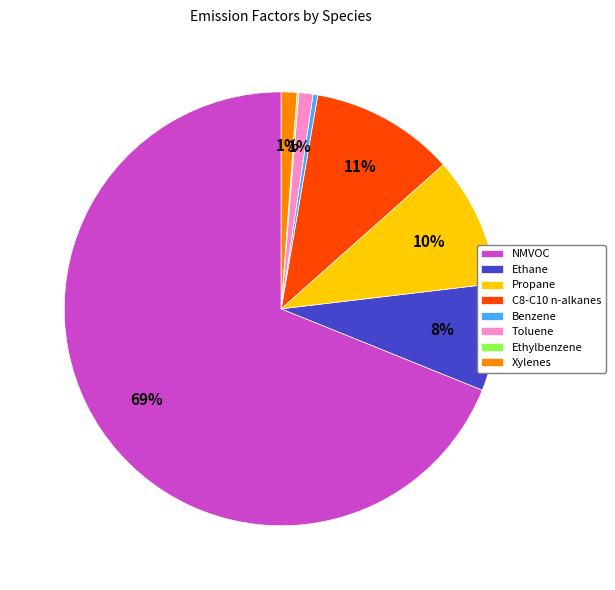

True or false: Benzene accounts for 0% of the total.

True